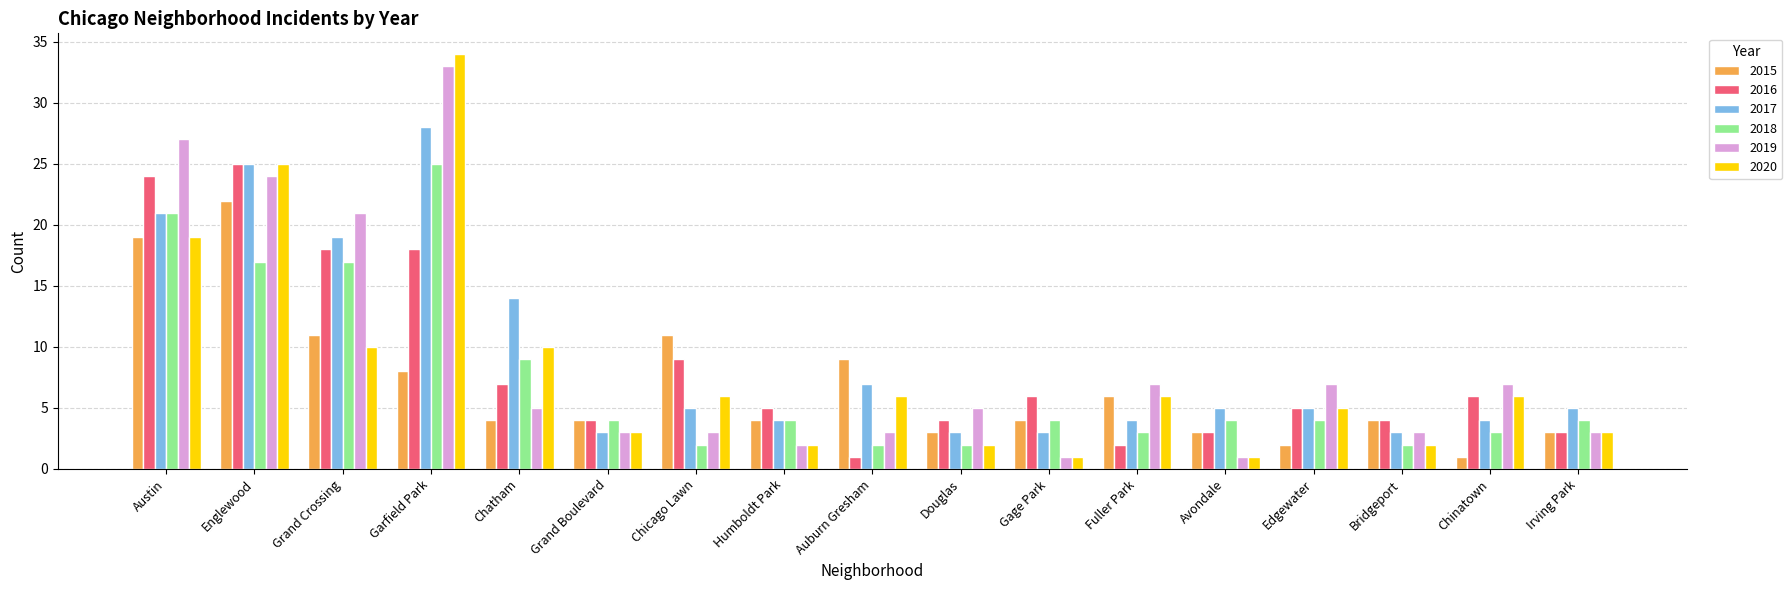

At which category is the sum across all series the highest?

Garfield Park